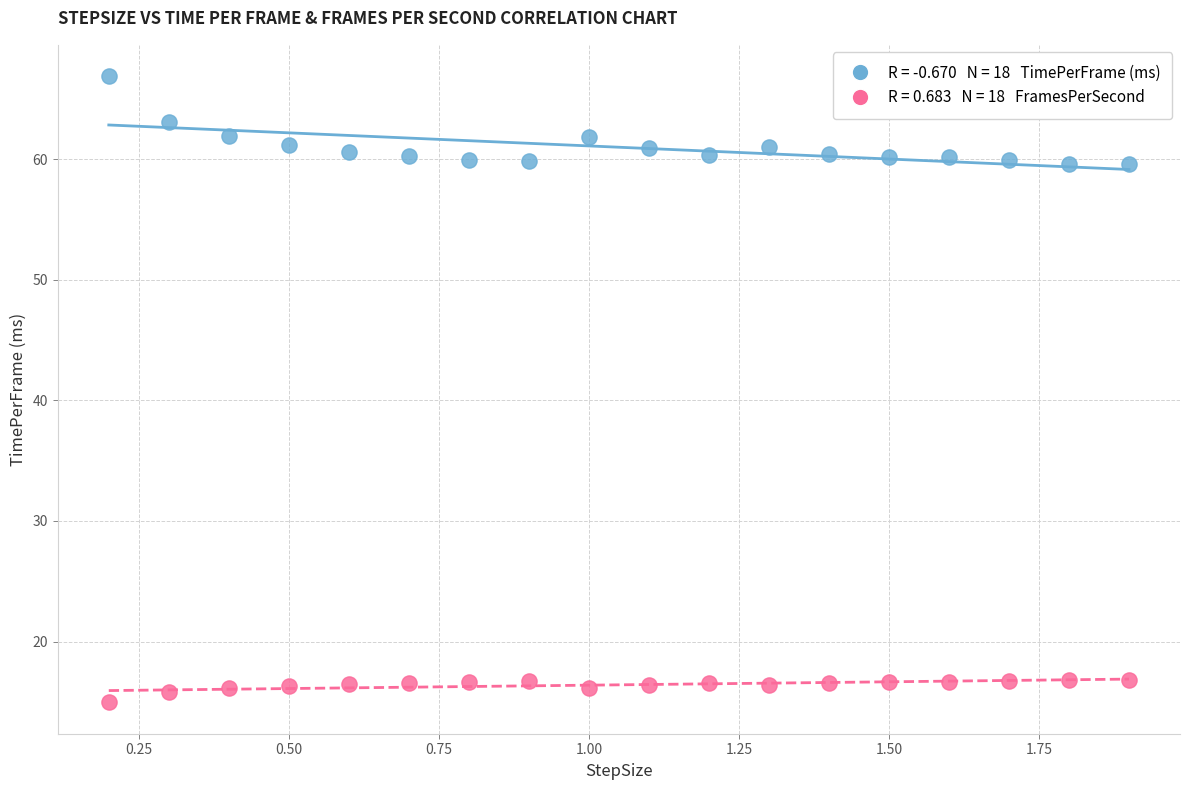

Across all data points, what is the range of Y values (max minus min)?

51.9